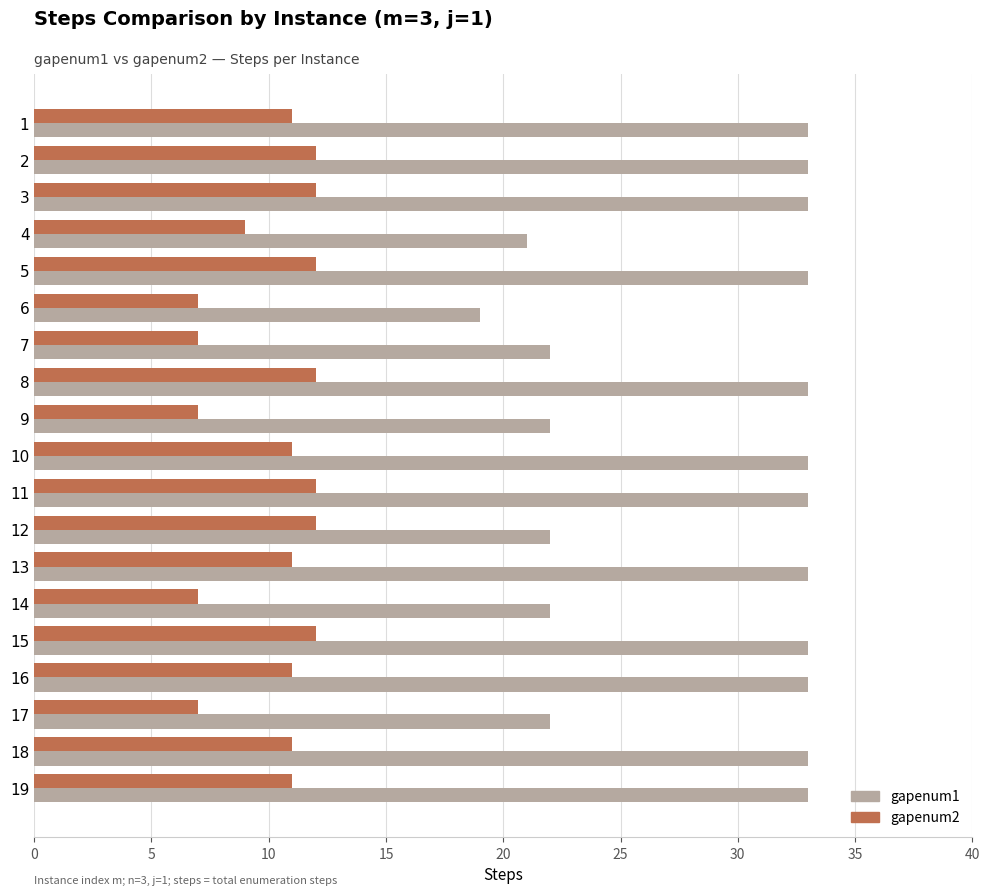

List the series in order of their peak value, lowest first.

gapenum2, gapenum1